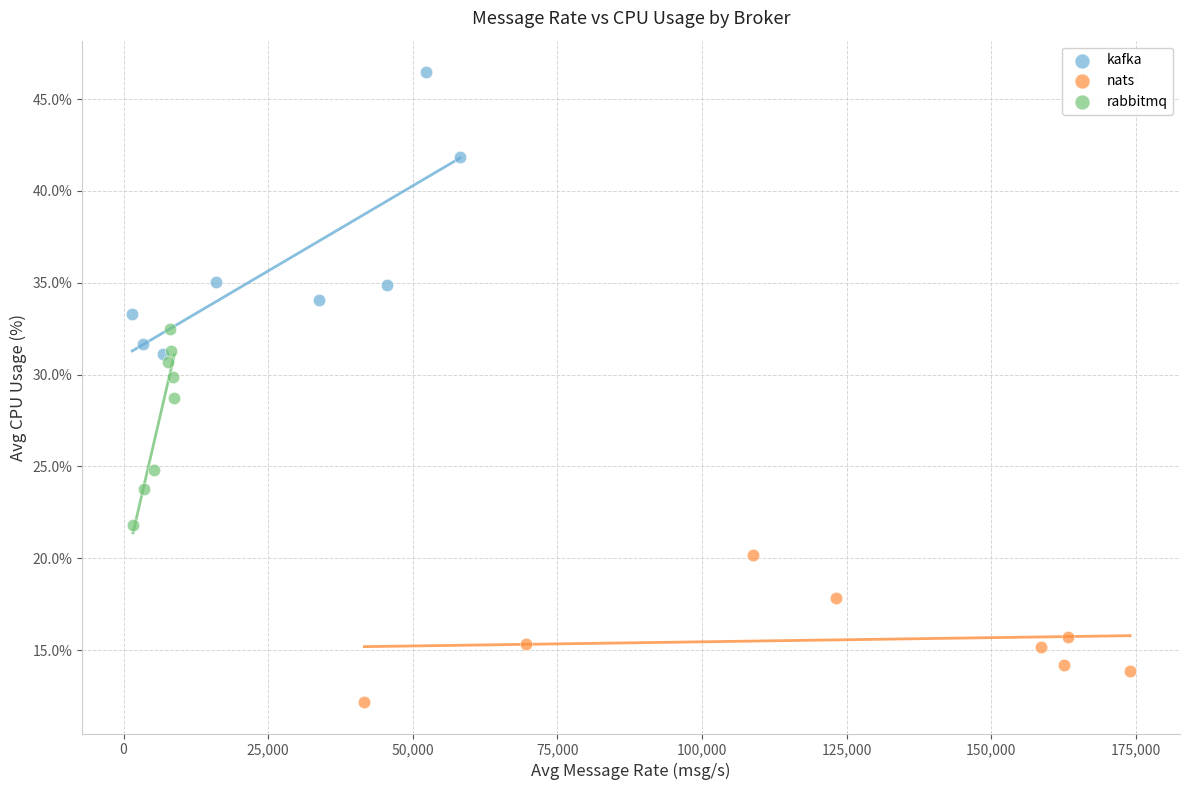

Which series contains the highest Y value?

kafka